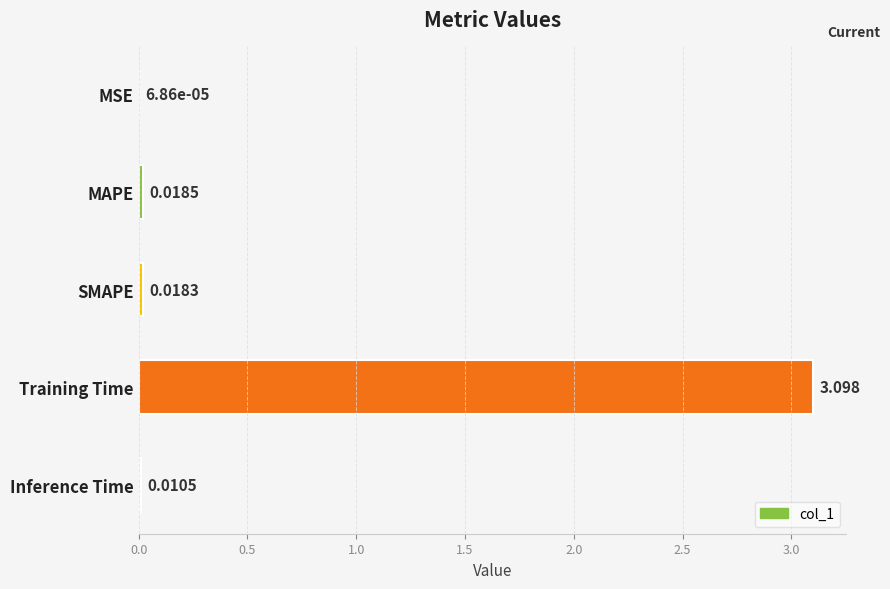

Where is the data nearest to the value 1?

MAPE